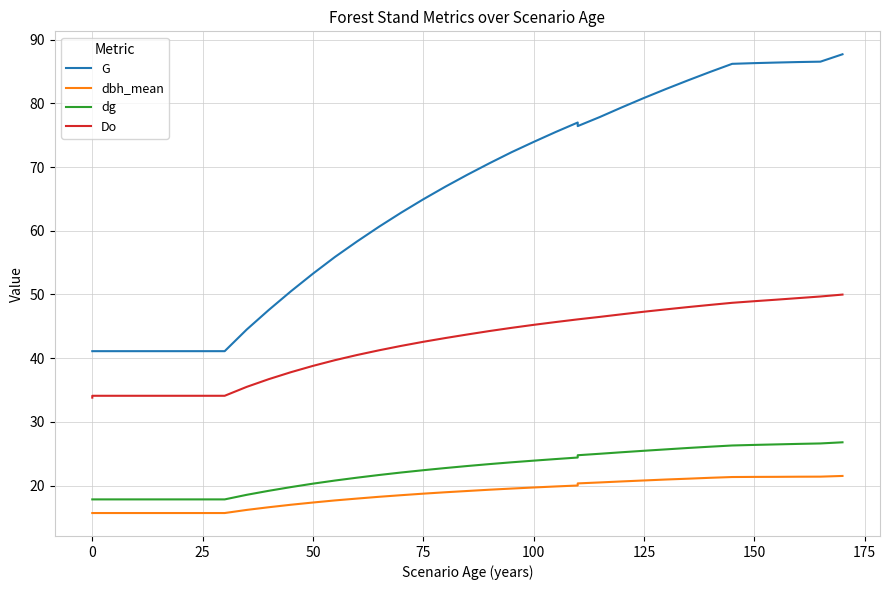

What is the minimum value for dbh_mean?

15.7